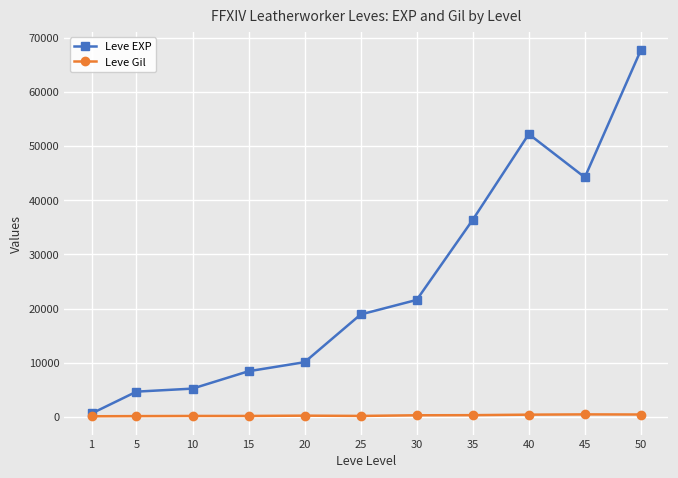

How many lines are shown in the chart?

2